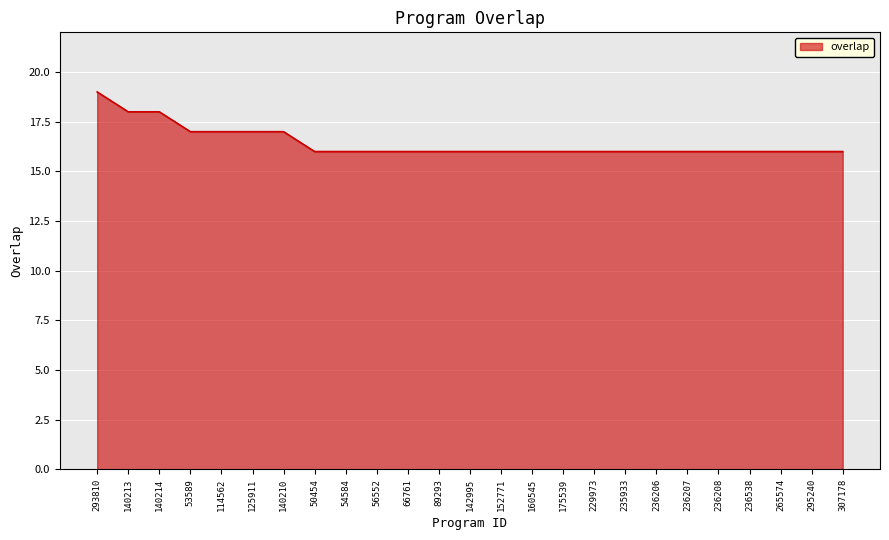

How many values are between 16 and 17?

22